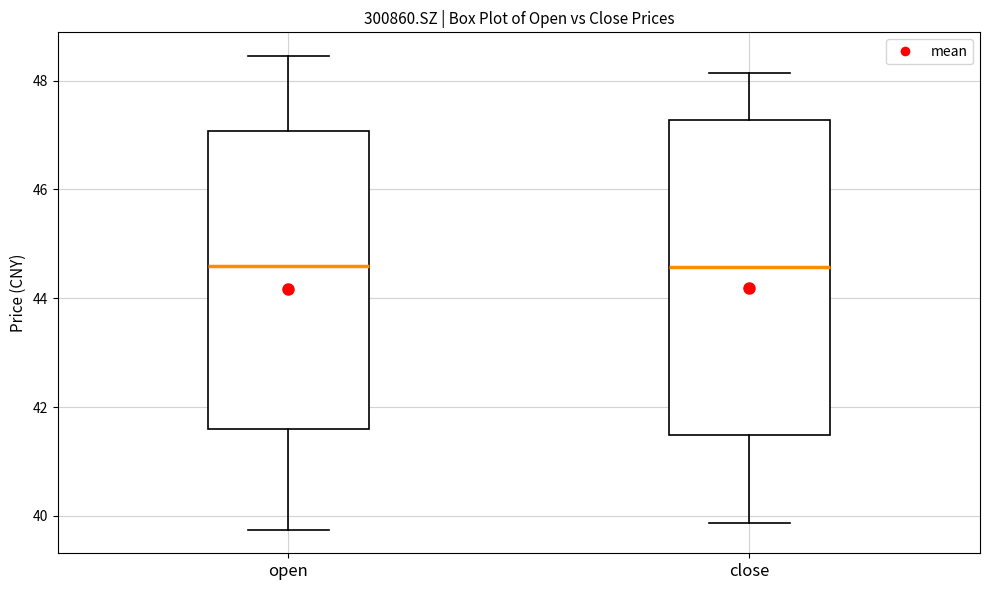

Reading left to right, read every box against the y-axis: the position of its median line, the range the box covers, and the ends of its whiskers. The values are not printed on the chart, so give them approximately, as read against the axis.

open: median 44.6, box 41.6 to 47.0, whiskers 39.8 to 48.4
close: median 44.6, box 41.4 to 47.2, whiskers 39.8 to 48.2